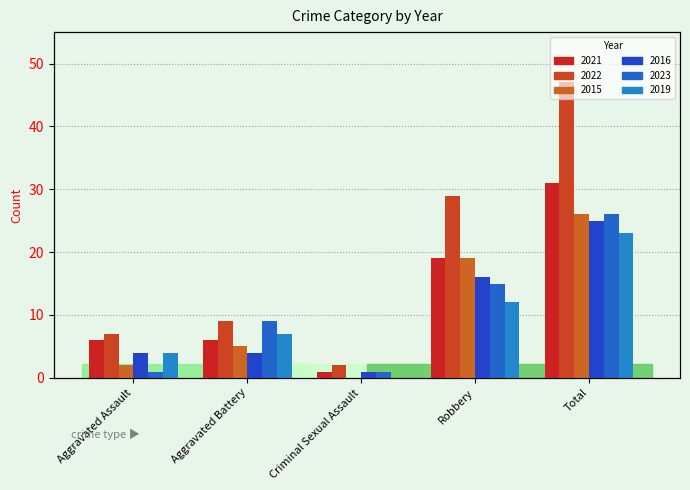

At how many categories does at least one series exceed 25?

2